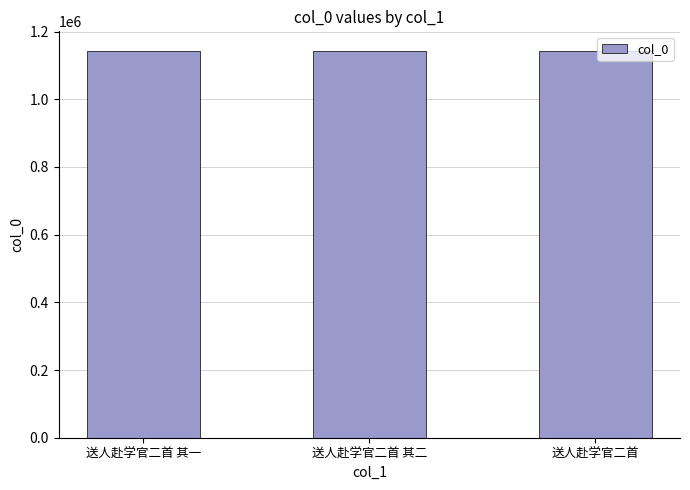

What is the sum of the values at 送人赴学官二首 and 送人赴学官二首 其二?

2286396